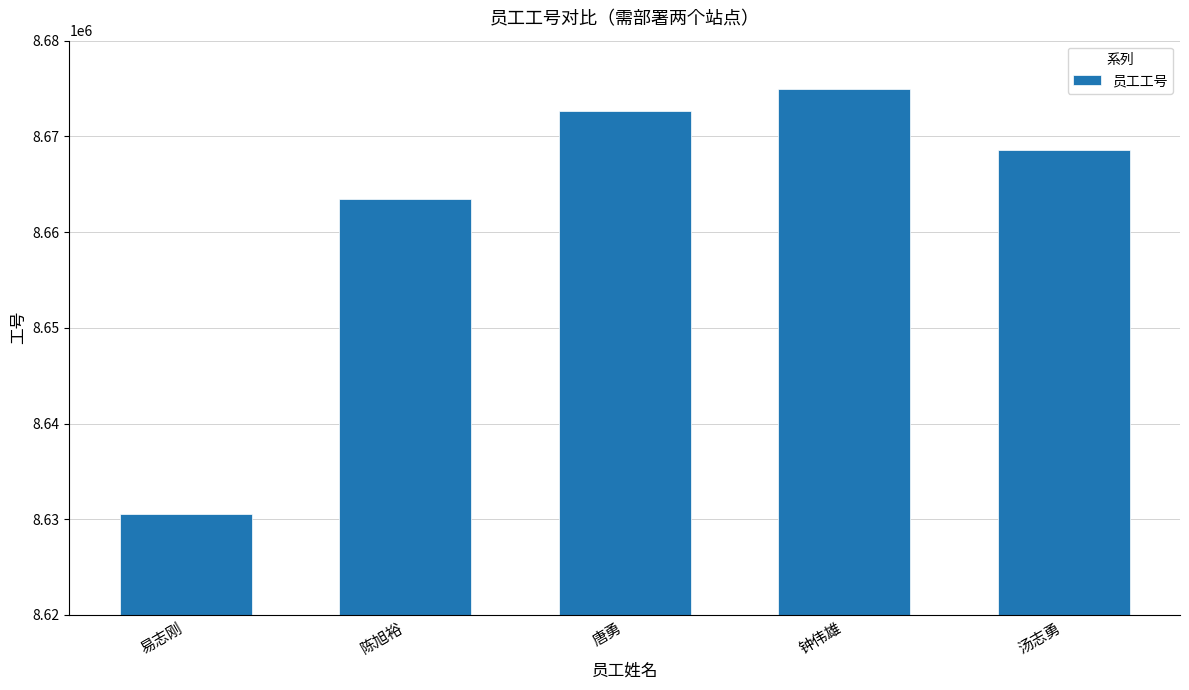

What is the sum of all values?

43310106